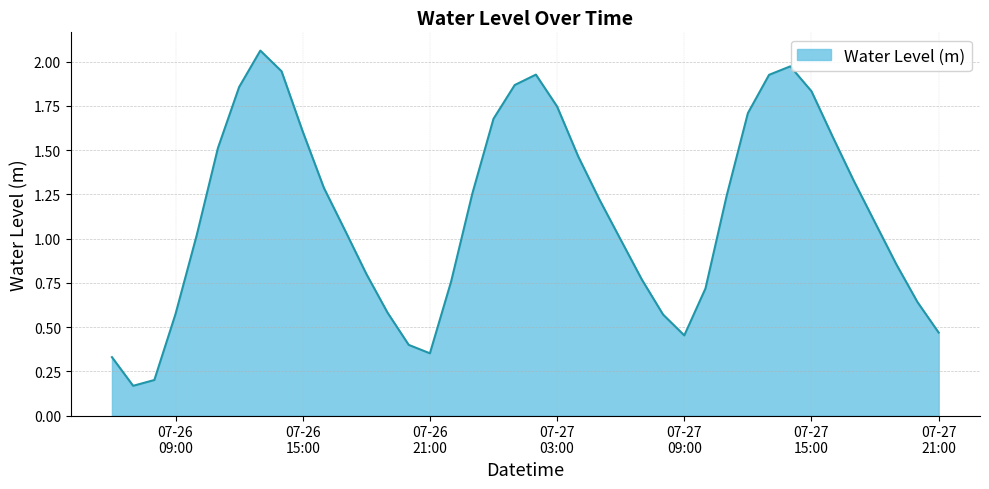

Reading left to right, what are all the values shown in this chart?

0.3	0.2	0.2	0.6	1.0	1.5	1.9	2.1	1.9	1.6	1.3	1.0	0.8	0.6	0.4	0.4	0.8	1.3	1.7	1.9	1.9	1.7	1.5	1.2	1.0	0.8	0.6	0.5	0.7	1.2	1.7	1.9	2.0	1.8	1.6	1.3	1.1	0.9	0.6	0.5